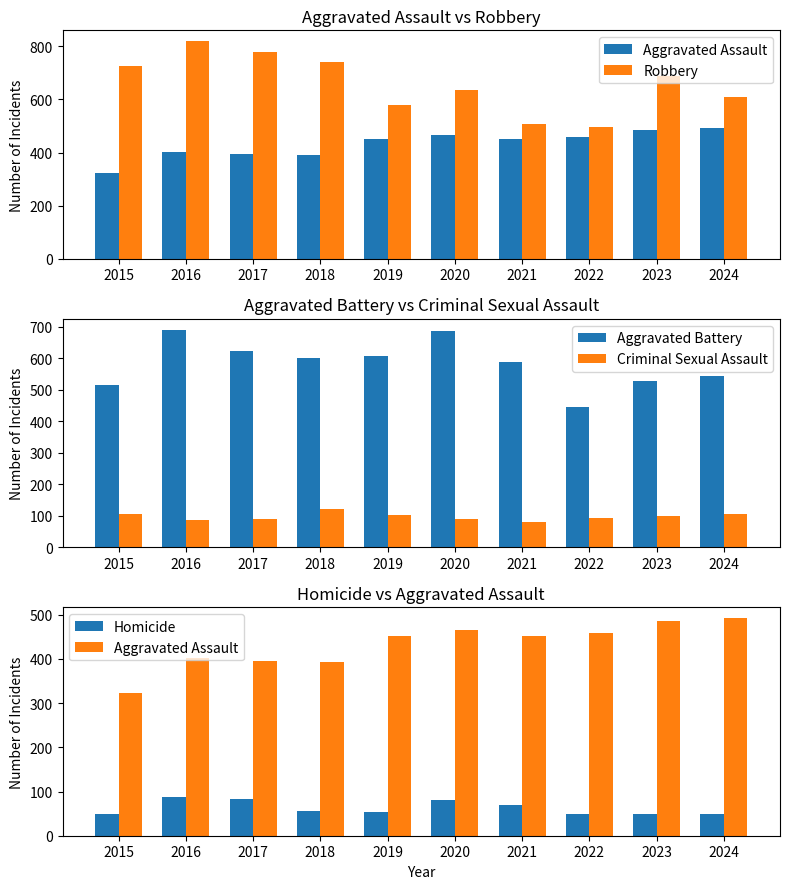

Between 2016 and 2019, which series saw the biggest shift?

Robbery